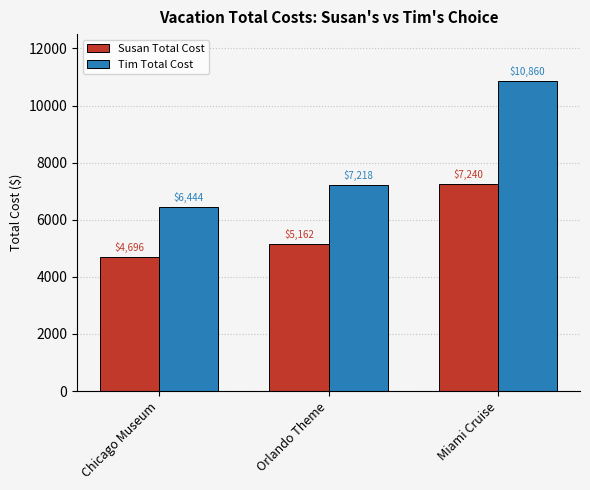

What is the sum of all Tim Total Cost values?

24522